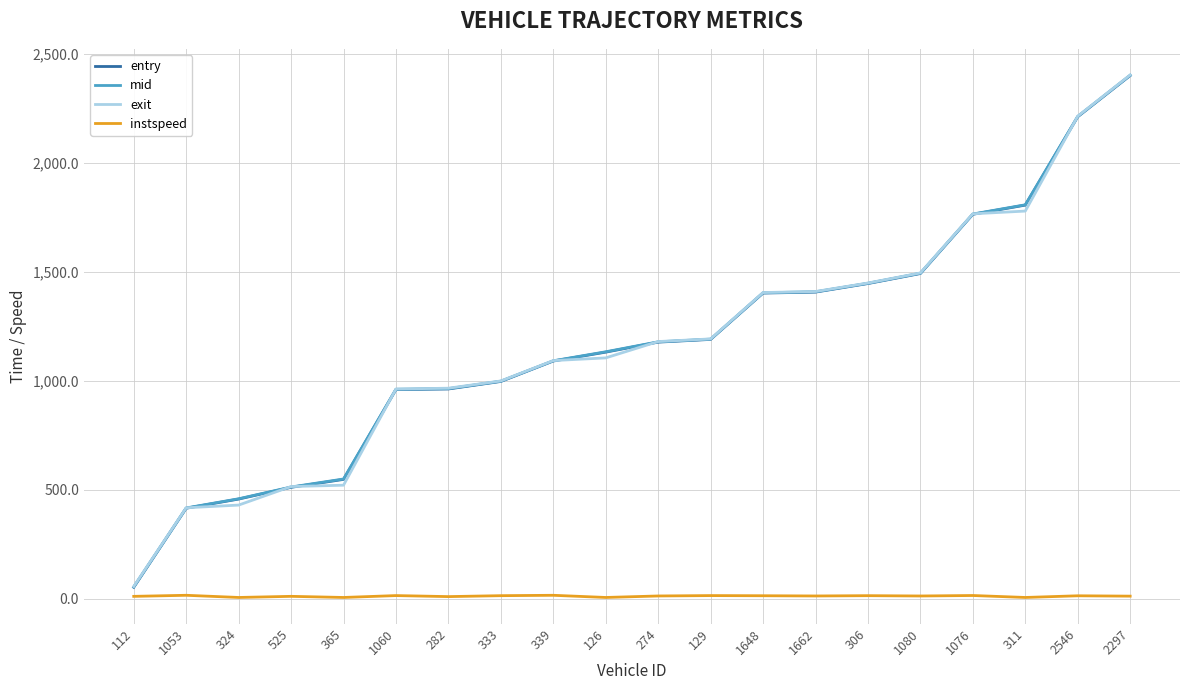

Between 129 and 2546, which series saw the biggest shift?

exit